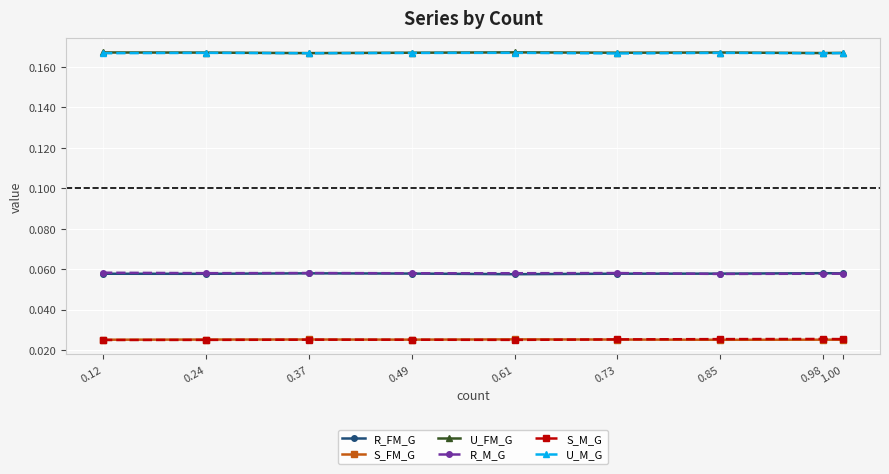

Does the chart display data point markers on the line(s)?

Yes